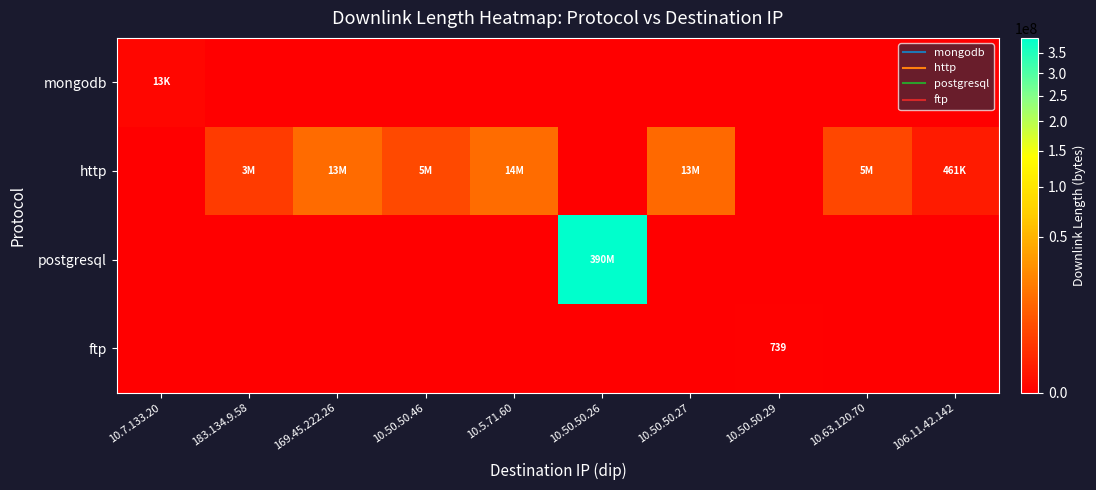

True or false: postgresql has a value of 222195432 at 10.7.133.20.

False